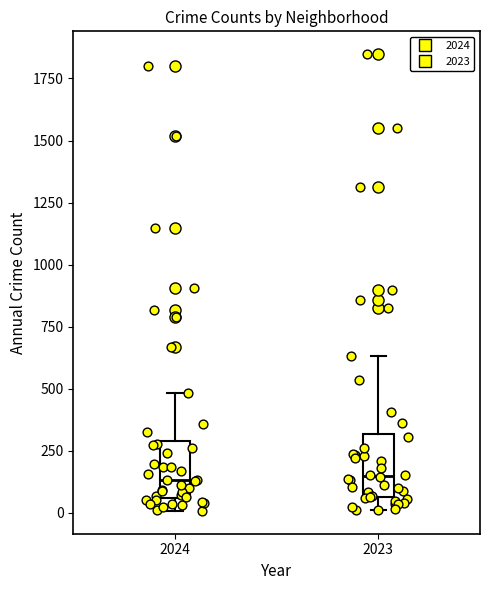

Reading left to right, transcribe this box plot: for each box, give where its median line is, the range the box spans, and where its two whiskers end, as read against the y-axis. The values are not printed on the chart, so give them approximately, as read against the axis.

2024: median 150, box 50 to 300, whiskers 0 to 500
2023: median 150, box 50 to 300, whiskers 0 to 650